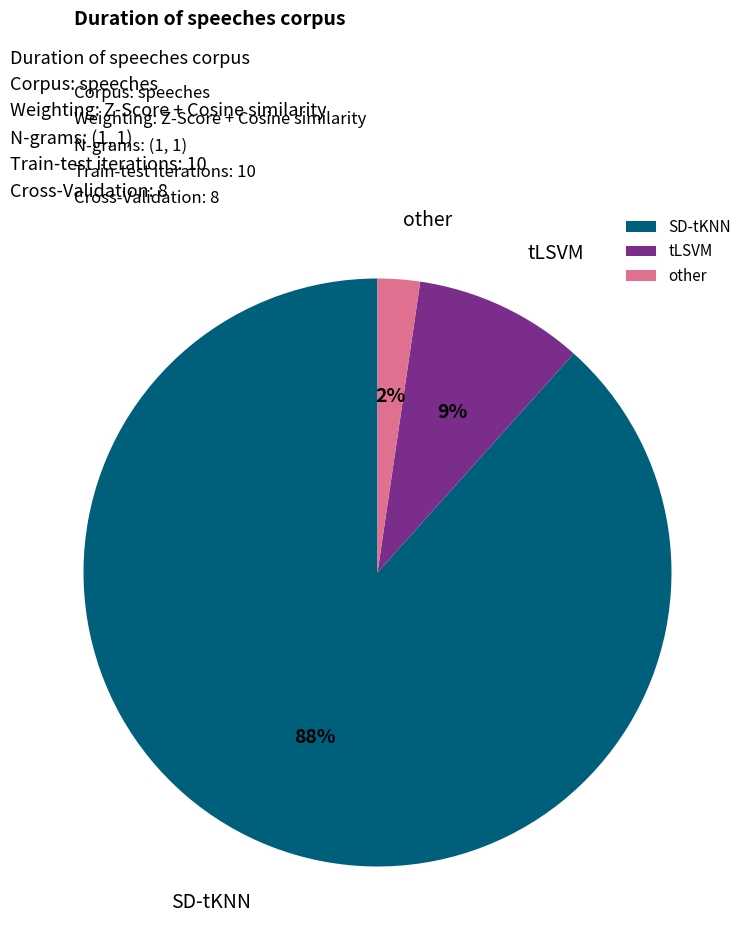

What percentage is the other slice, to the nearest percent?

2%